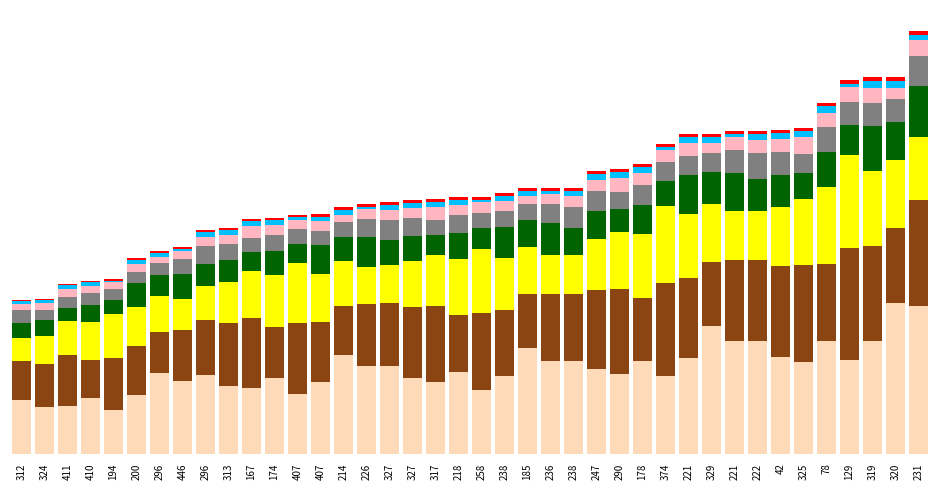

What is the label of the 33rd bar from the right?

446